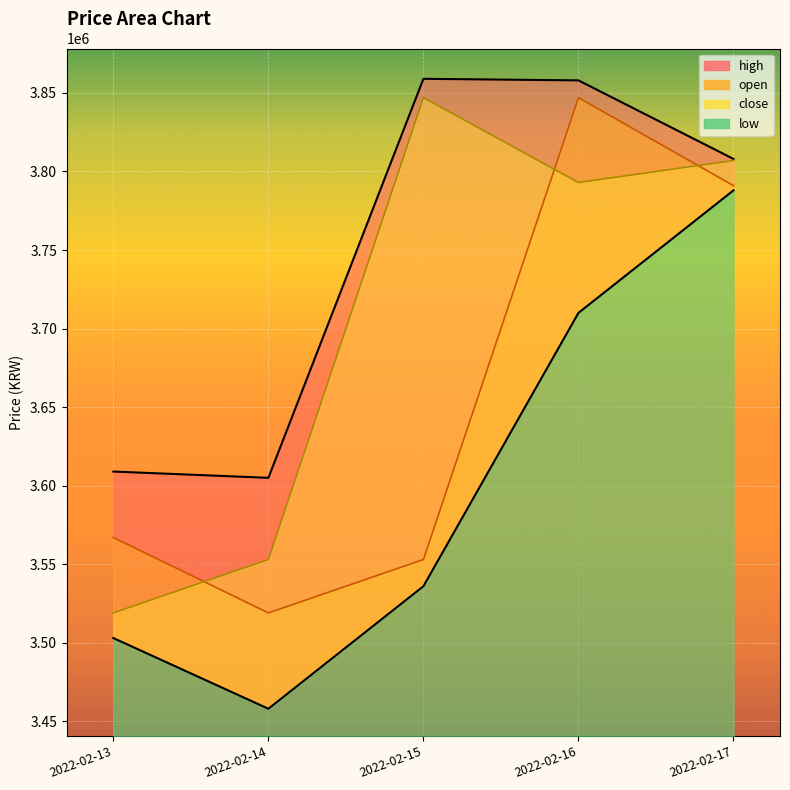

What are all the series names shown in the legend?

open, high, low, close